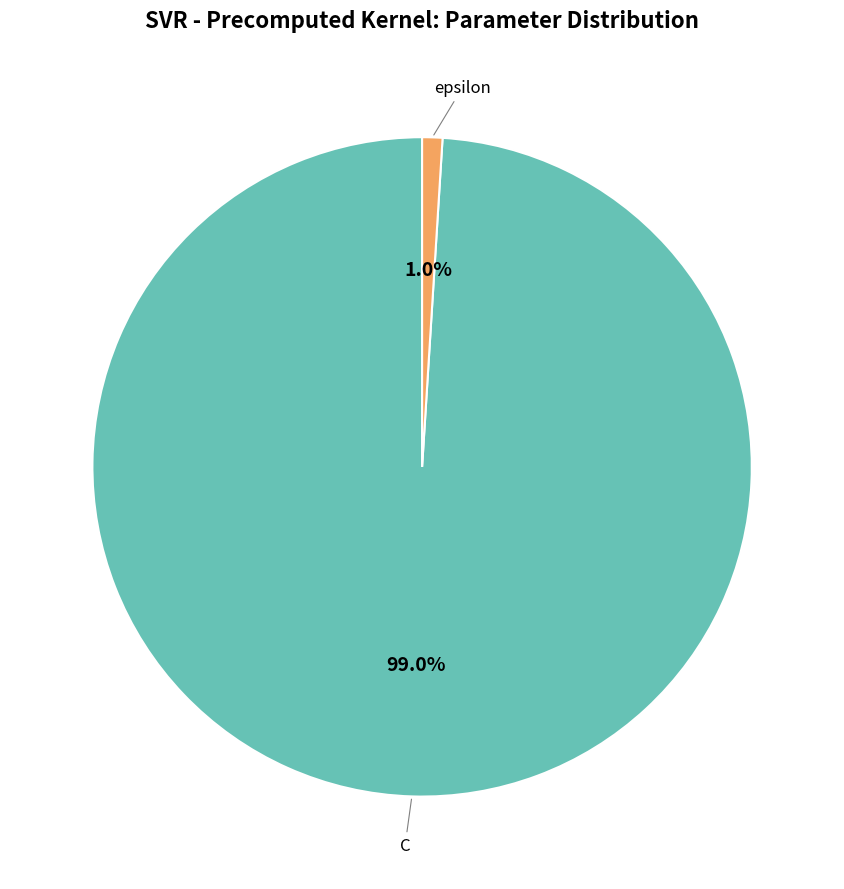

How many segments does this pie chart have?

2